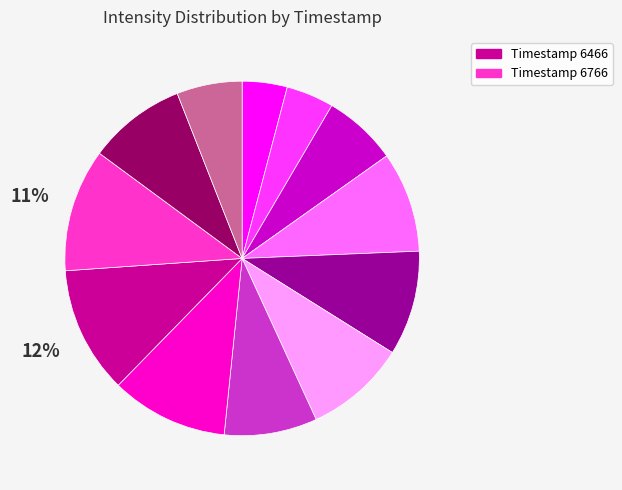

To the nearest percent, what is the average slice percentage?

8%